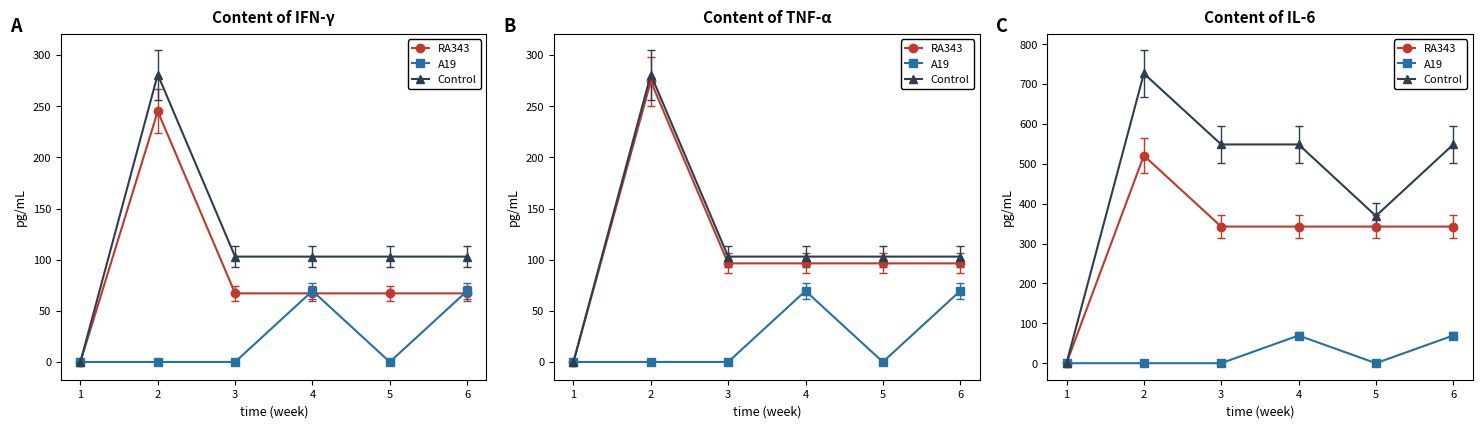

Is it true that Control equals 804.5 at 3?

False